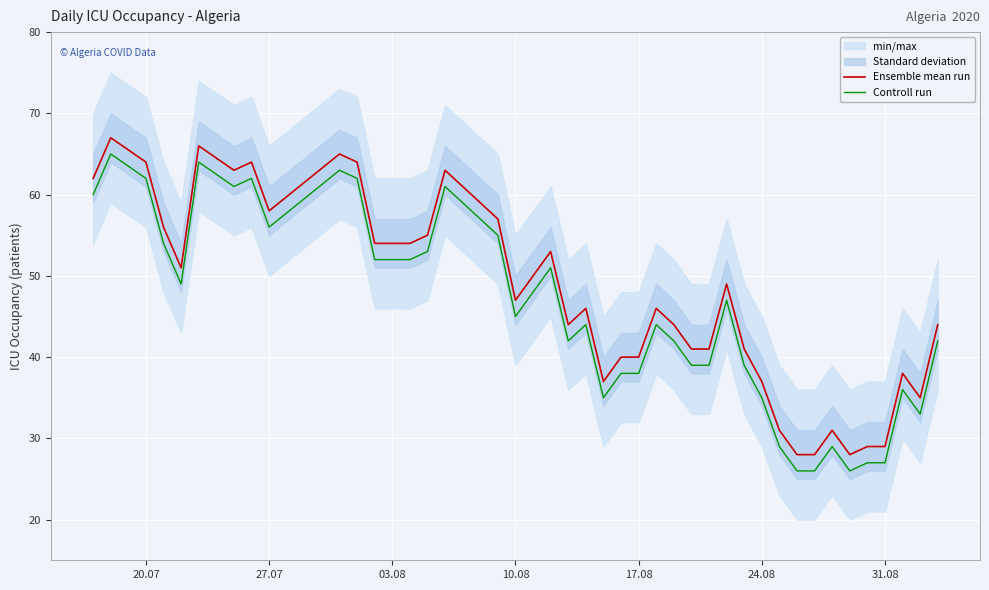

What is the difference between the second highest and minimum values in the Ensemble mean run series?

38